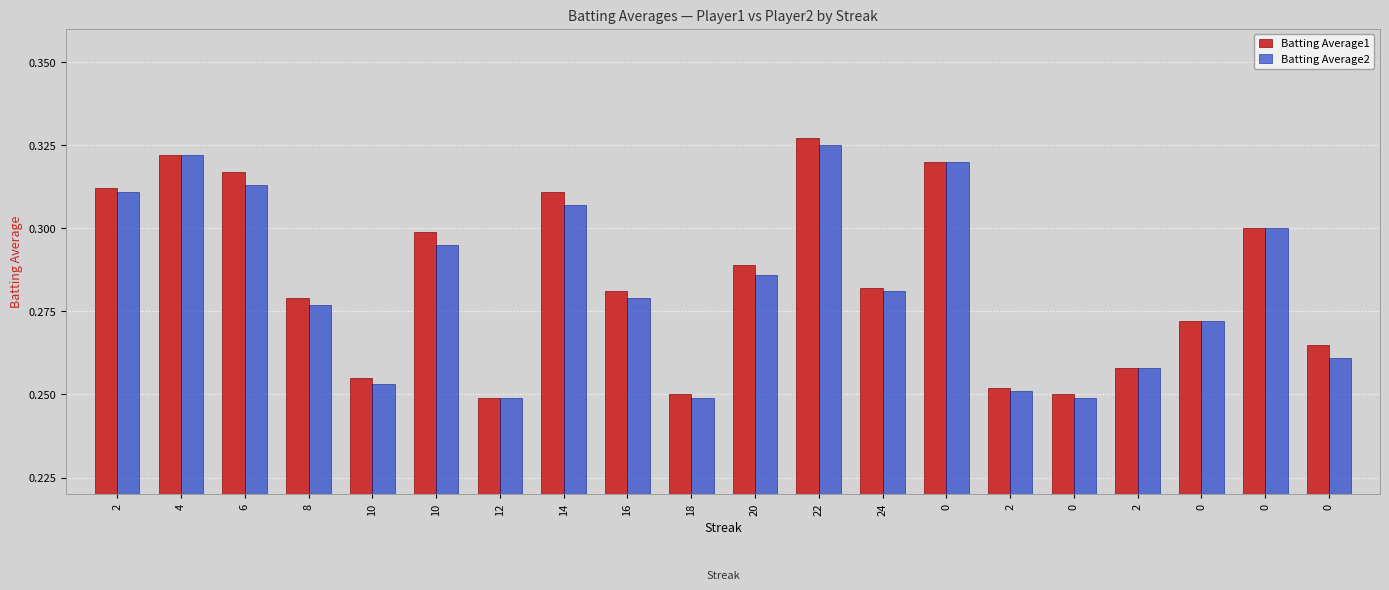

Is it true that Batting Average2 equals 0.1 at 12?

False